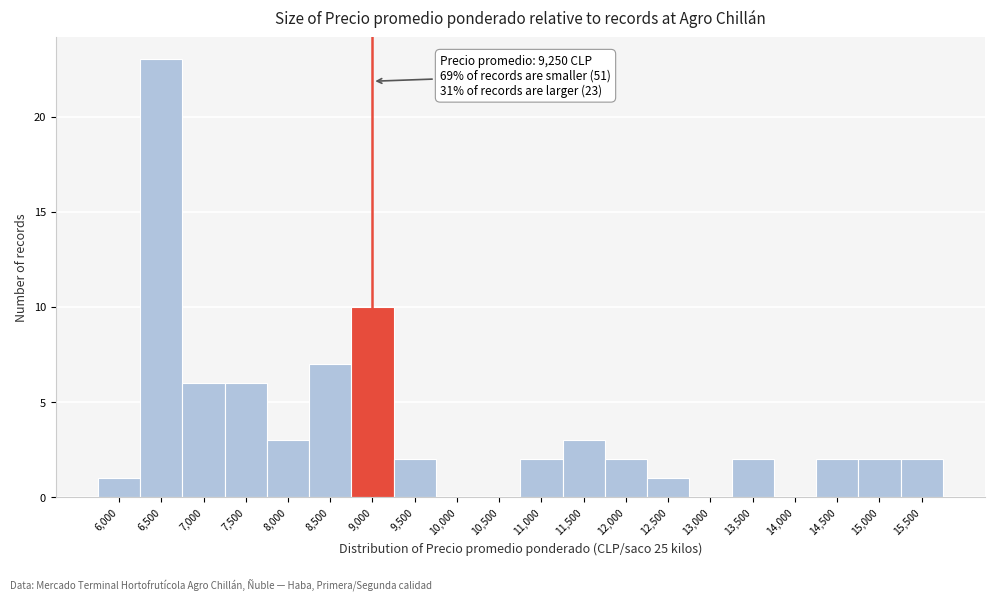

Reading left to right, list all the values displayed in this chart.

6,000=1	6,500=23	7,000=6	7,500=6	8,000=3	8,500=7	9,000=10	9,500=2	10,000=0	10,500=0	11,000=2	11,500=3	12,000=2	12,500=1	13,000=0	13,500=2	14,000=0	14,500=2	15,000=2	15,500=2